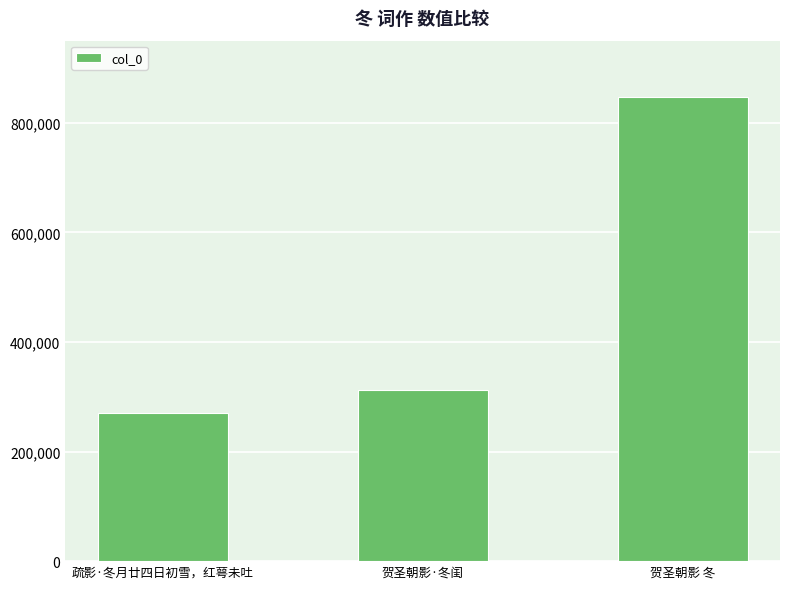

What is the sum of the values at 疏影·冬月廿四日初雪，红萼未吐 and 贺圣朝影·冬闺?

581911